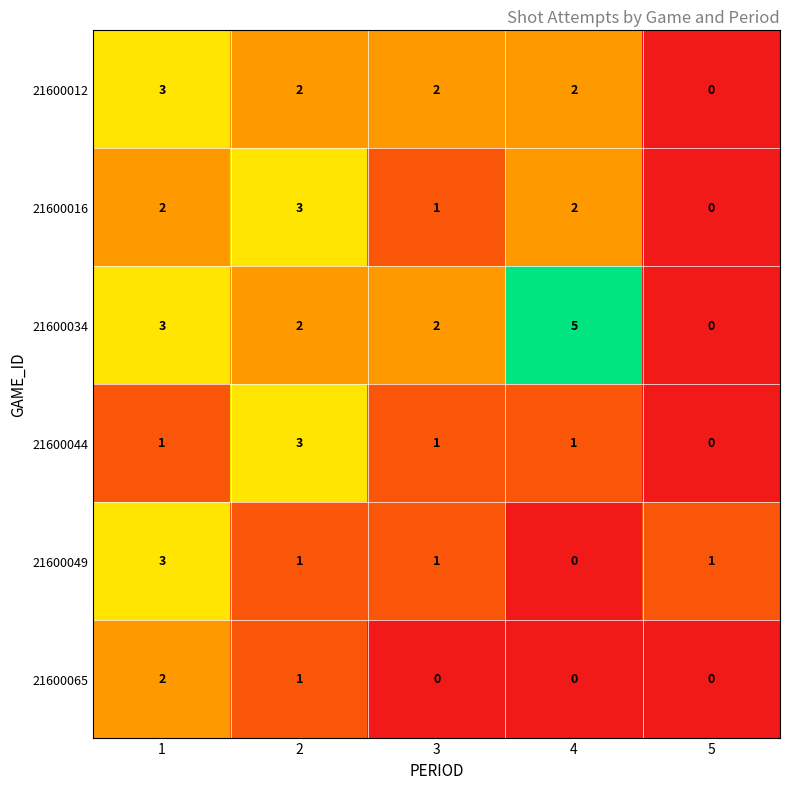

Reading left to right, list all the values displayed in this chart.

21600012: 3	2	2	2	0
21600016: 2	3	1	2	0
21600034: 3	2	2	5	0
21600044: 1	3	1	1	0
21600049: 3	1	1	0	1
21600065: 2	1	0	0	0